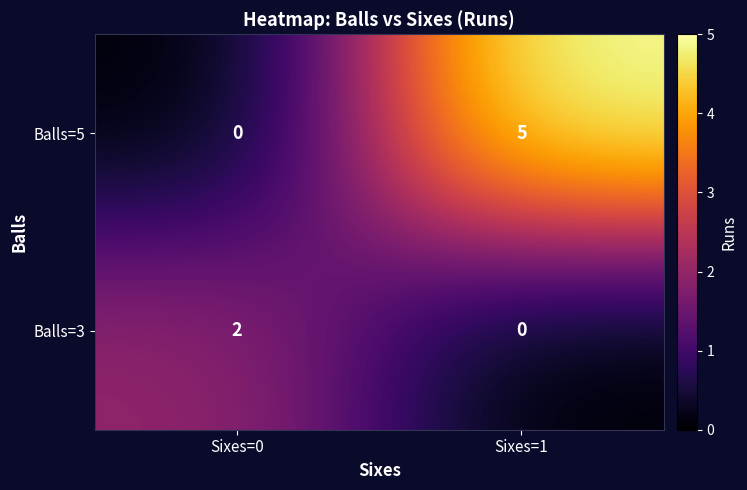

How many positive values does the Balls=3 series have?

1